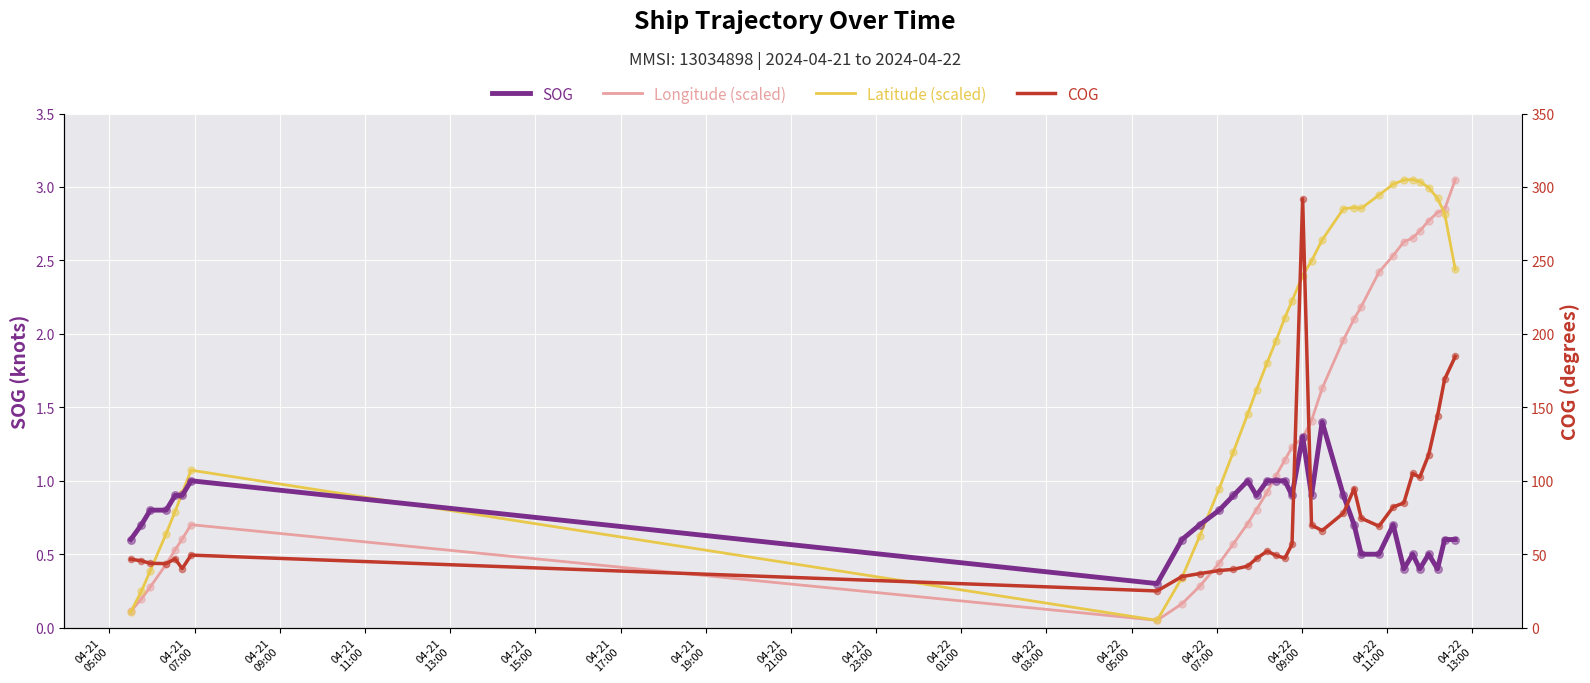

Which series reaches the maximum Y coordinate?

COG